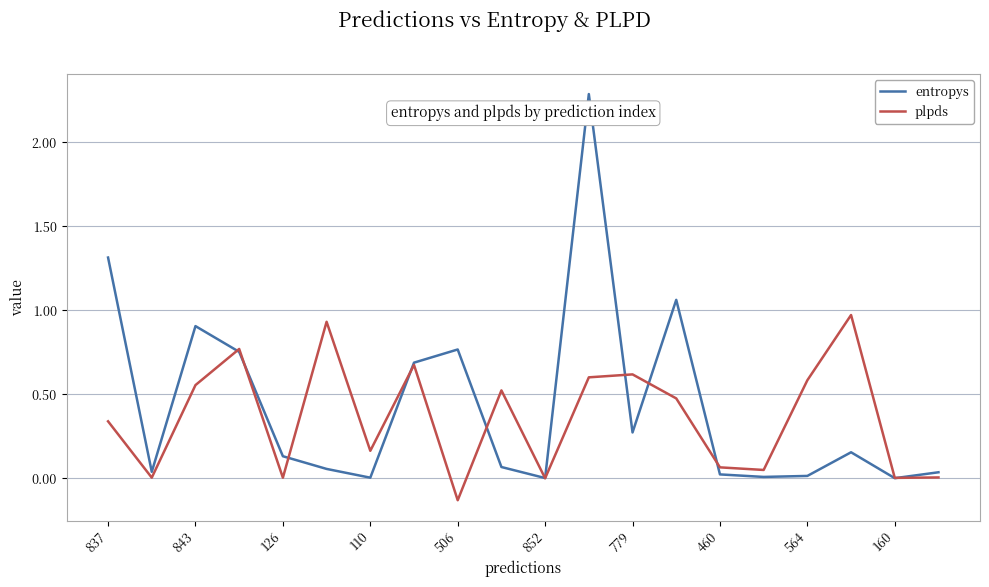

List the series in order of their peak value, lowest first.

plpds, entropys